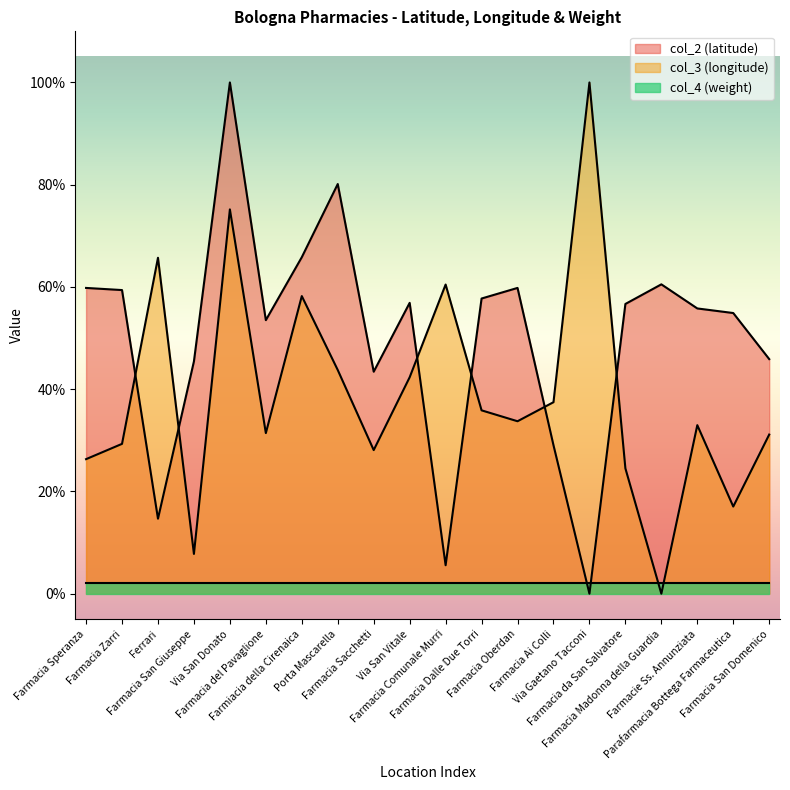

In col_2, how many points are higher than both neighbors (excluding endpoints)?

5